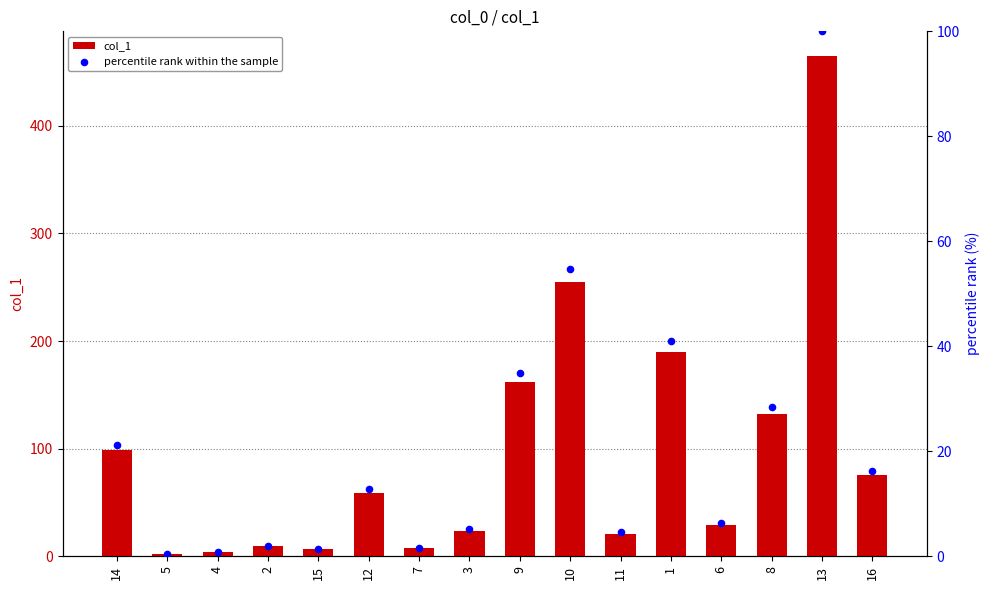

Which series has the largest total across all categories?

col_1